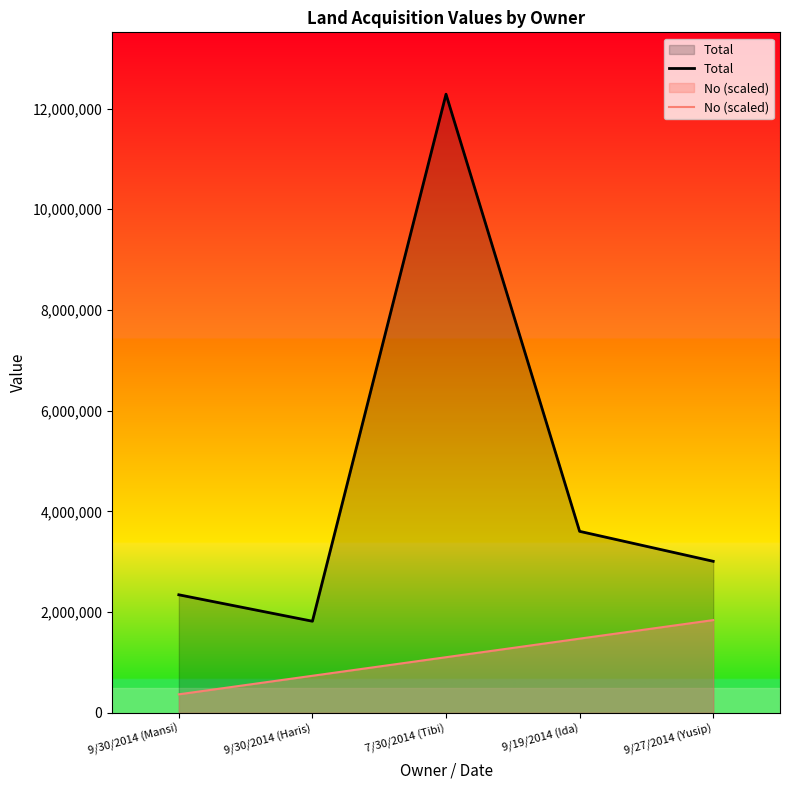

Is it true that Total equals 1820000 at 9/30/2014 (Haris)?

True